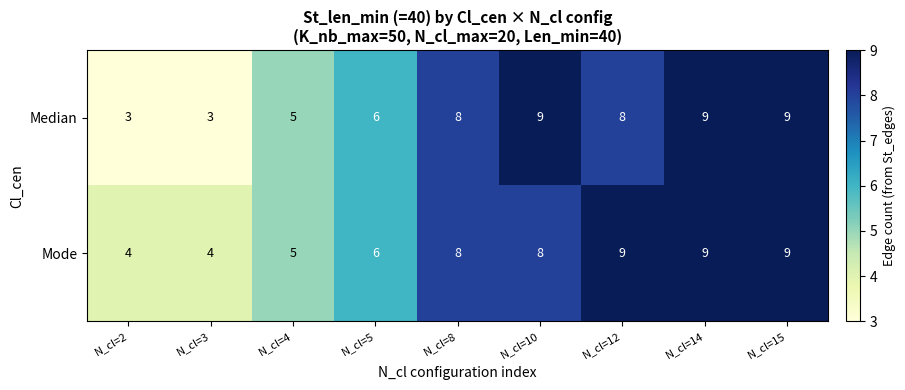

Is it true that Mode equals 6 at N_cl=5?

True